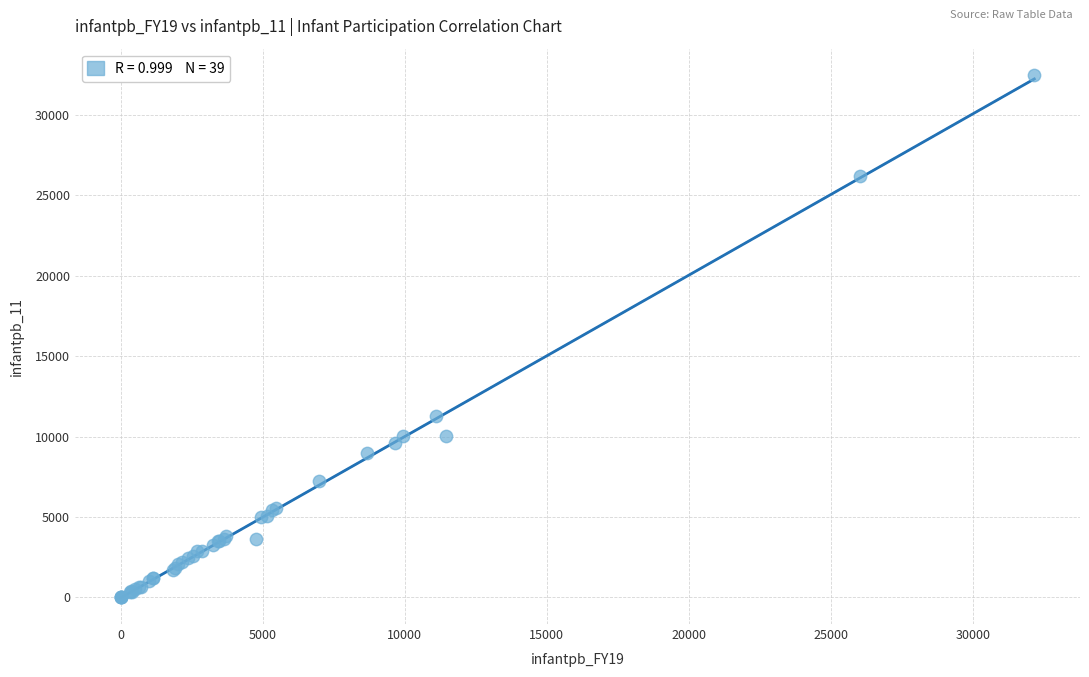

What Y value in the scatter plot is closest to 16249?

11273